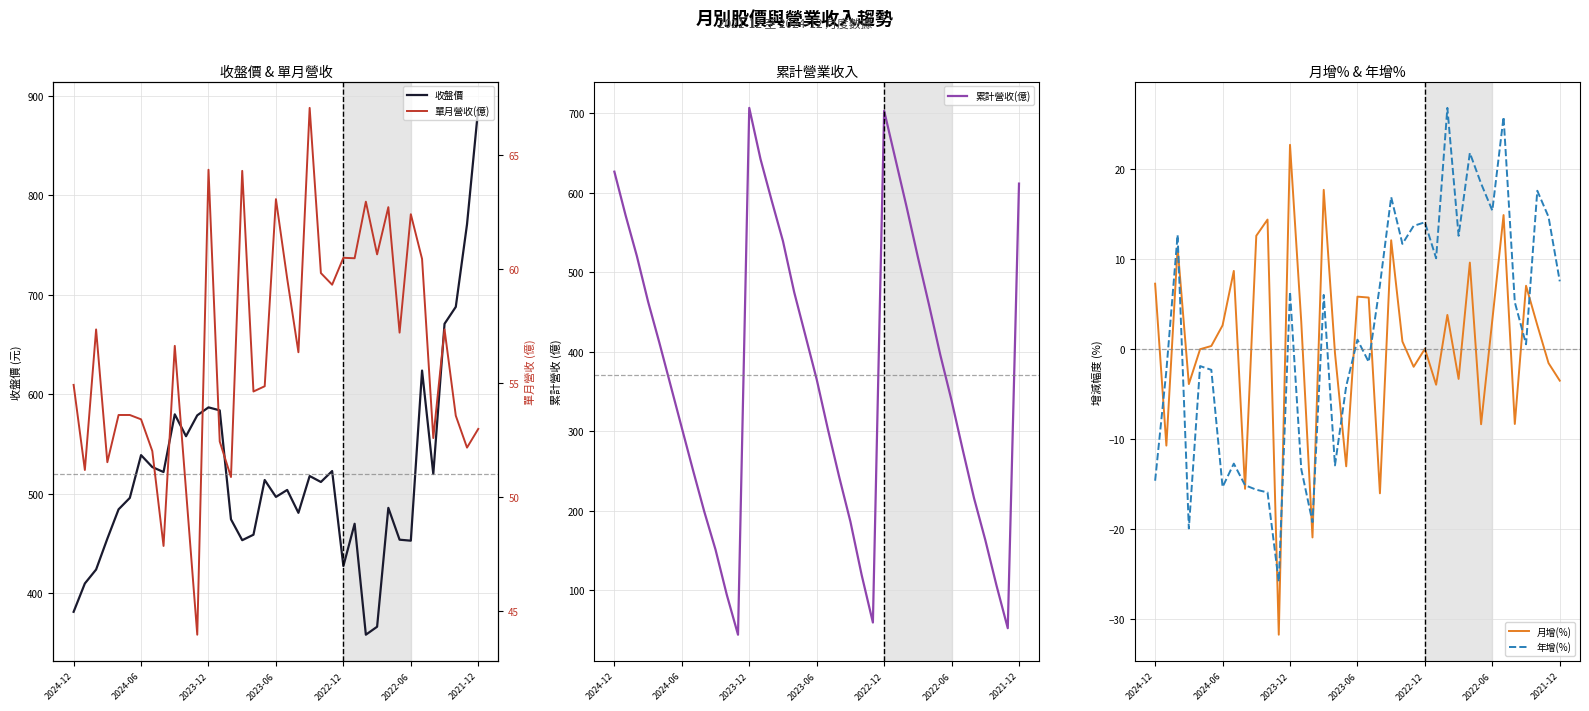

What is the minimum value for 累計營收(億)?

44.0